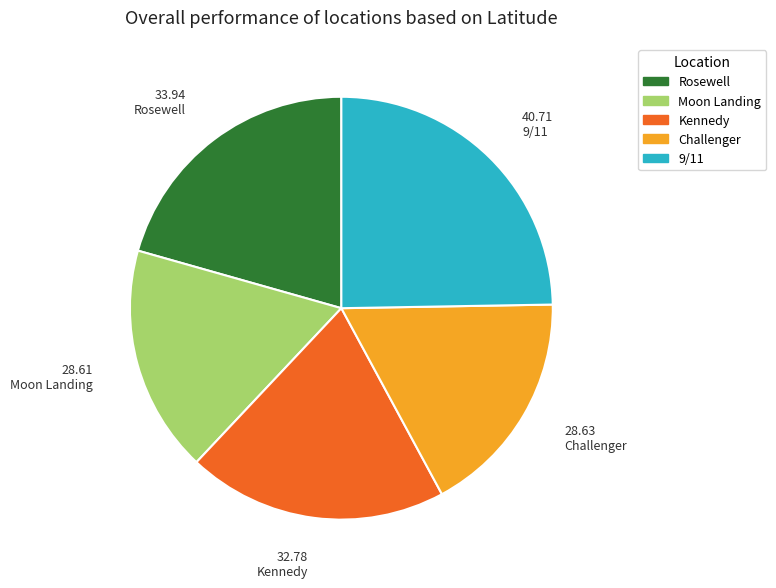

Is 9/11 the majority of the pie?

No